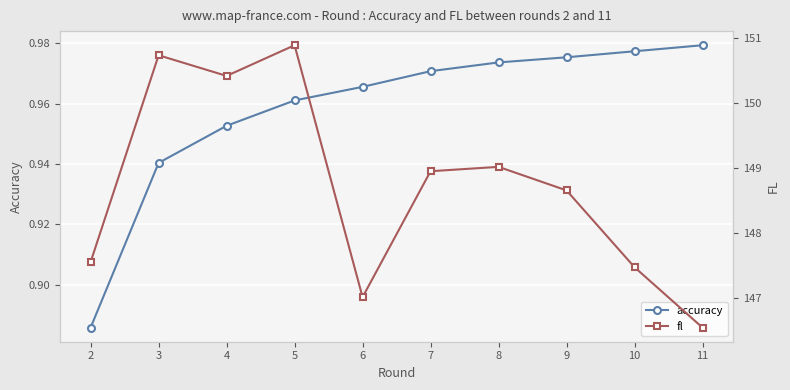

Which series has the widest spread of values?

fl